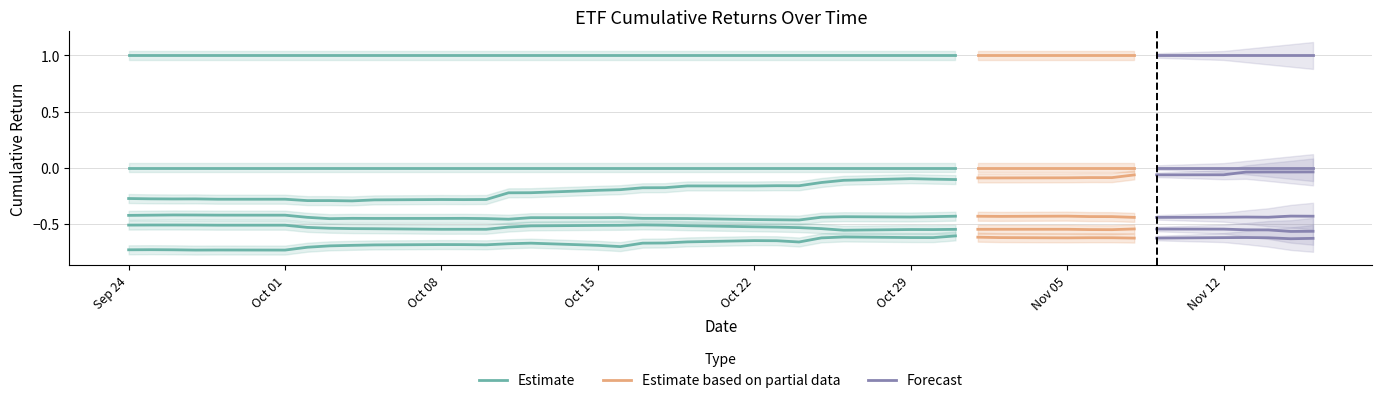

Is it true that VLUE equals -0.4 at 2018-11-05?

True